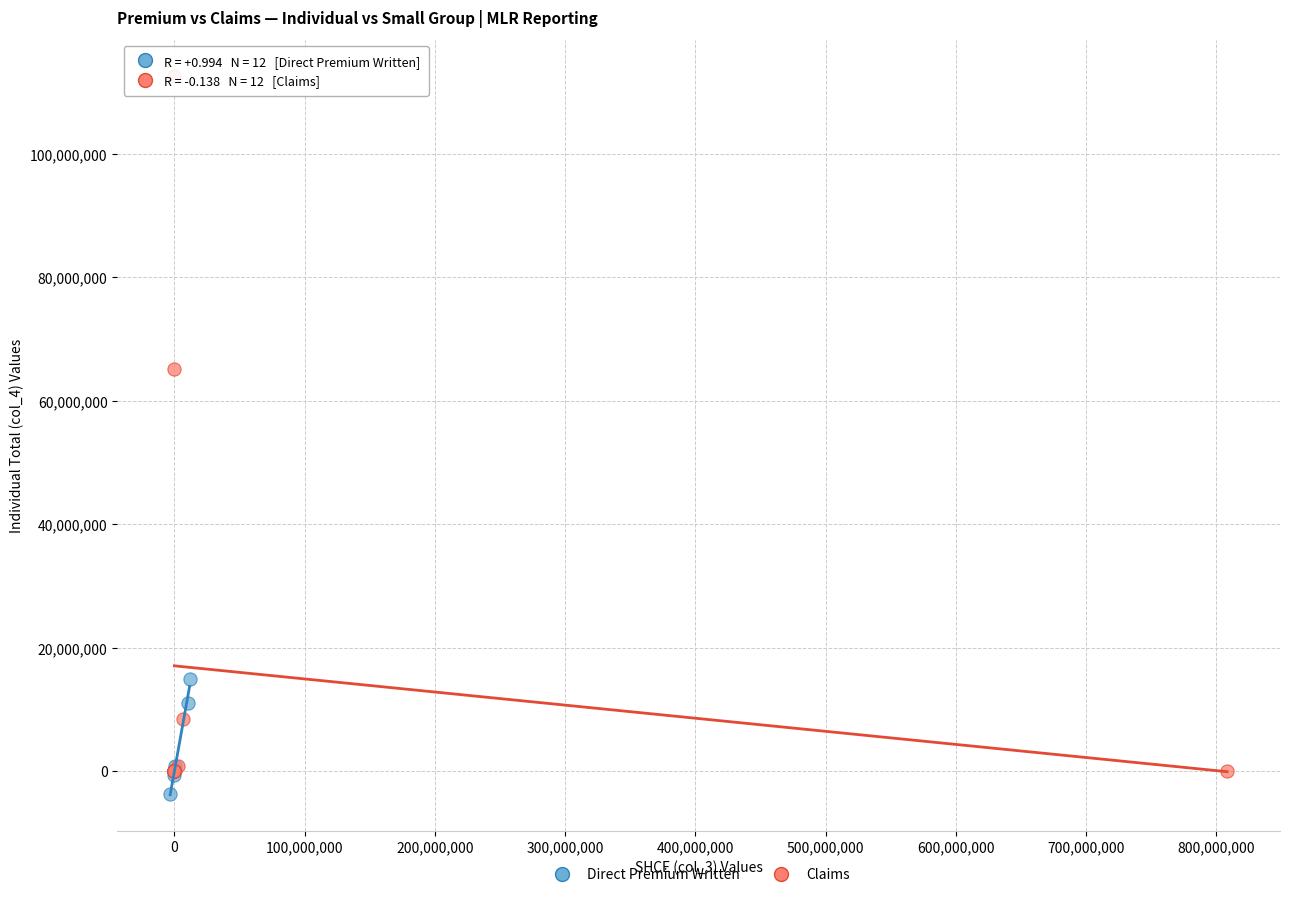

Which series has the widest spread of Y values?

Claims